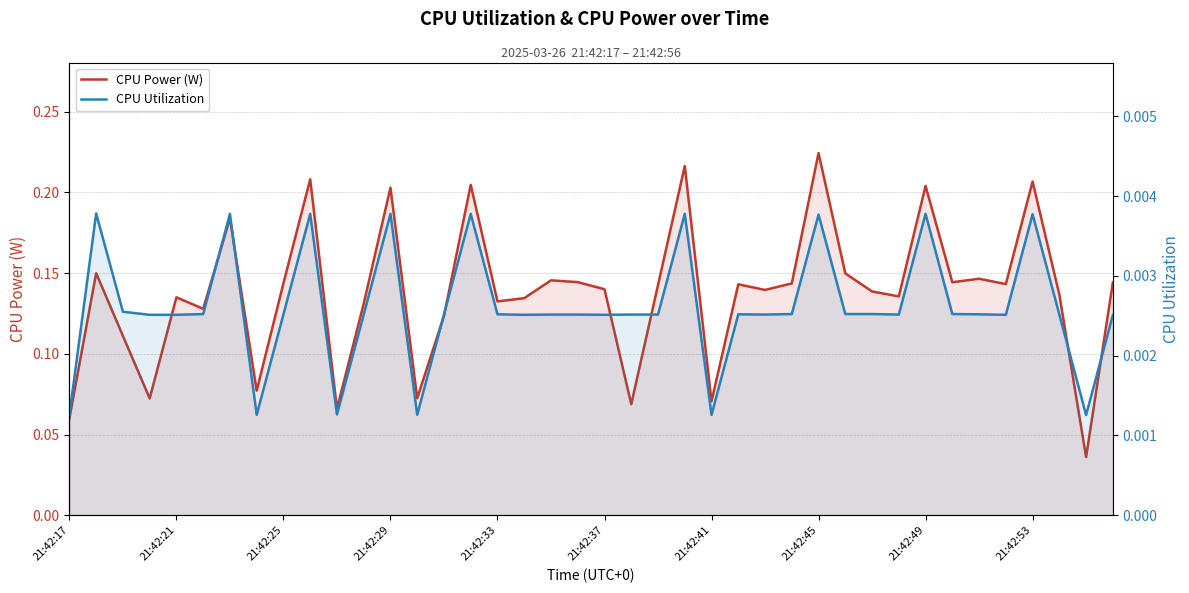

Which series has the widest spread of values?

CPU Power (W)